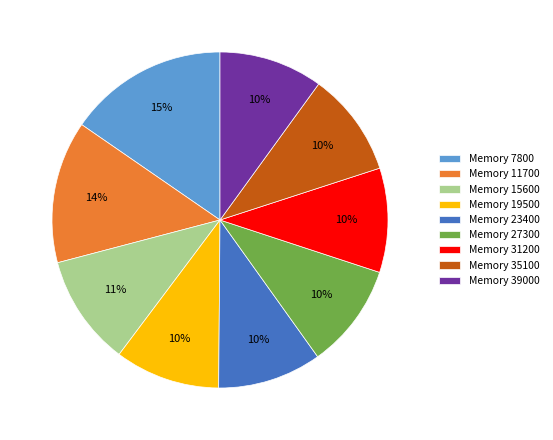

Do Memory 23400 and Memory 31200 together represent more than half of the pie?

No